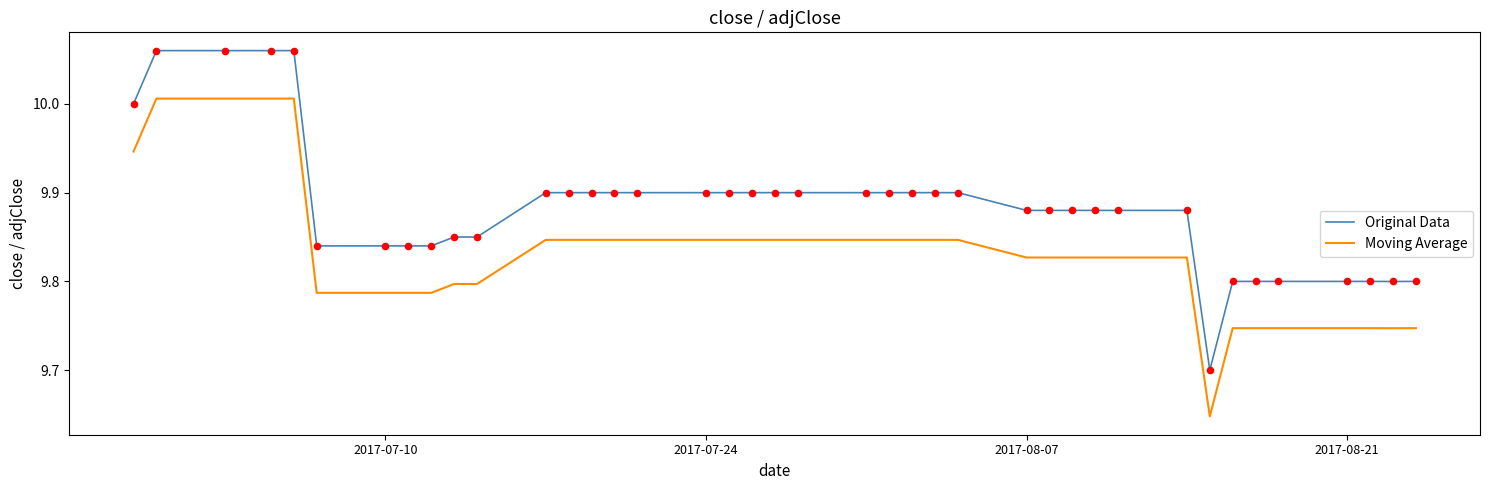

Which series has the largest total across all categories?

Original Data